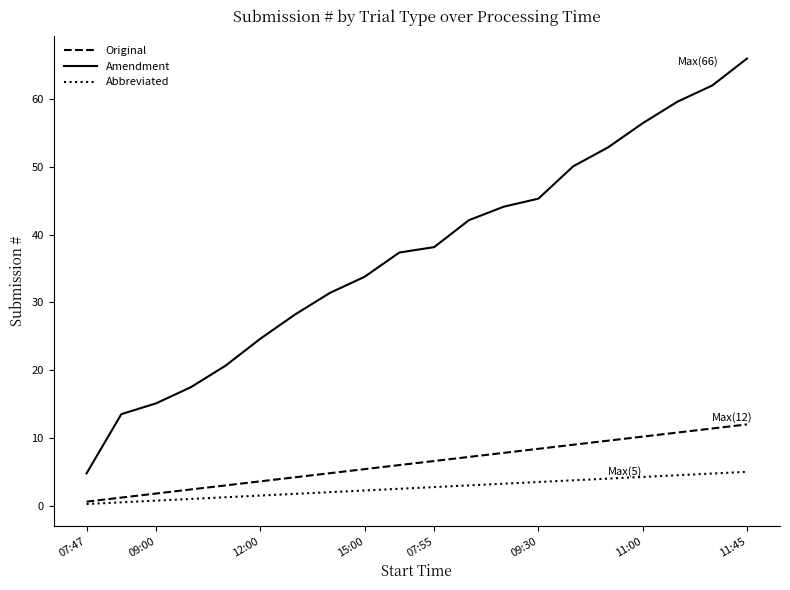

Which series has the largest range (max minus min)?

Amendment